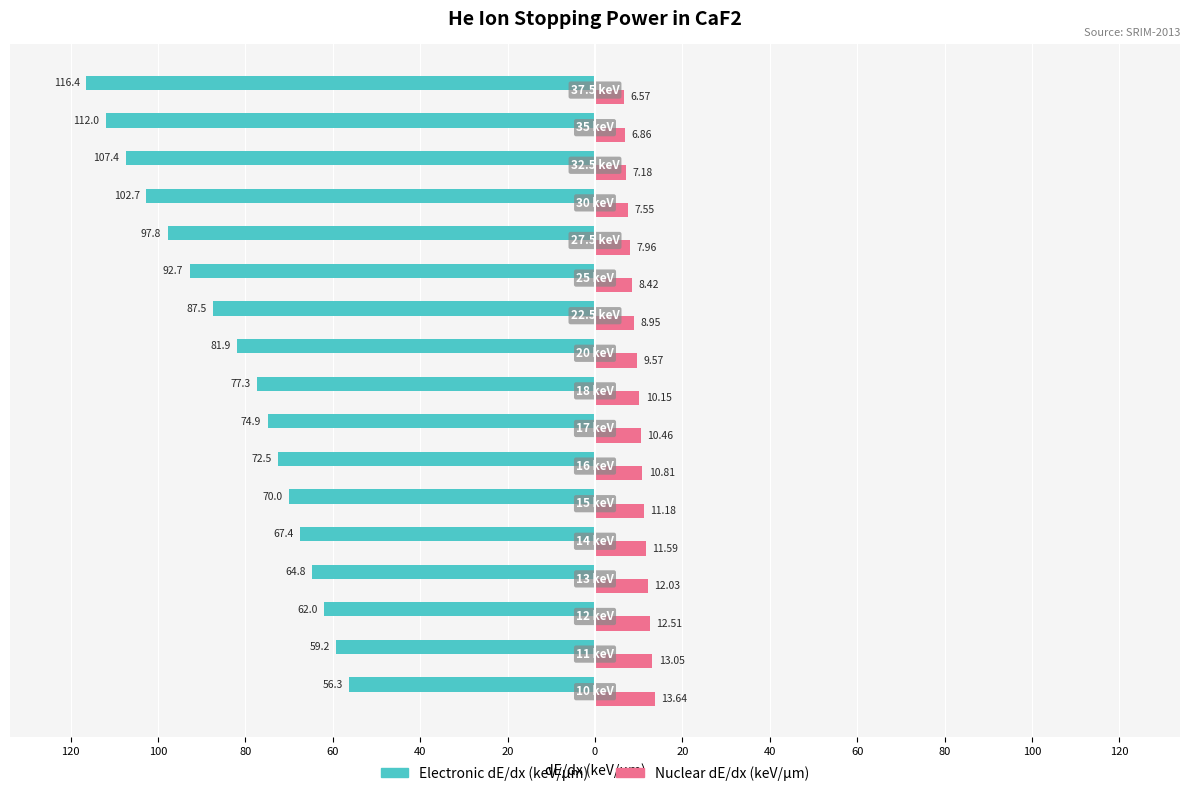

What are all the series names shown in the legend?

Electronic dE/dx (keV/μm), Nuclear dE/dx (keV/μm)